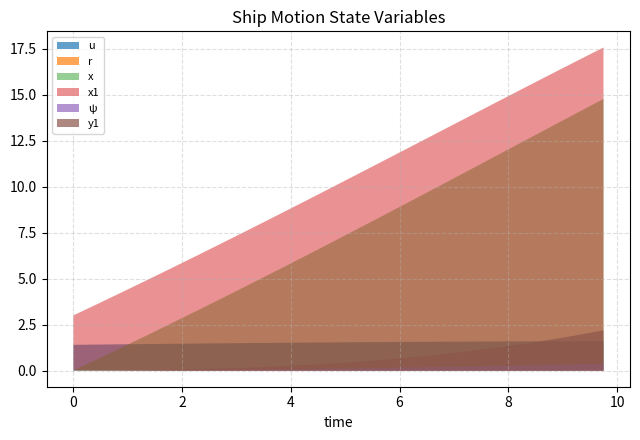

How many lines are shown in the chart?

6